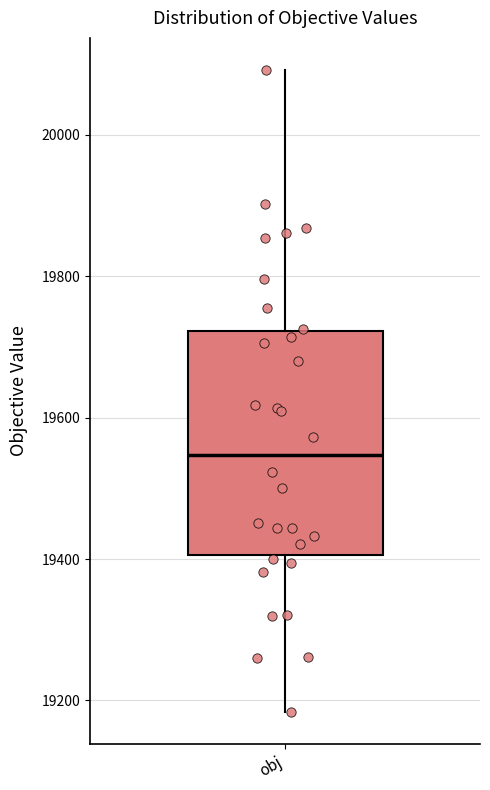

Read this box plot against the y-axis: the position of the median line, the range covered by the box, and the ends of both whiskers. The values are not printed on the chart, so give them approximately, as read against the axis.

median 19540, box 19400 to 19720, whiskers 19180 to 20100